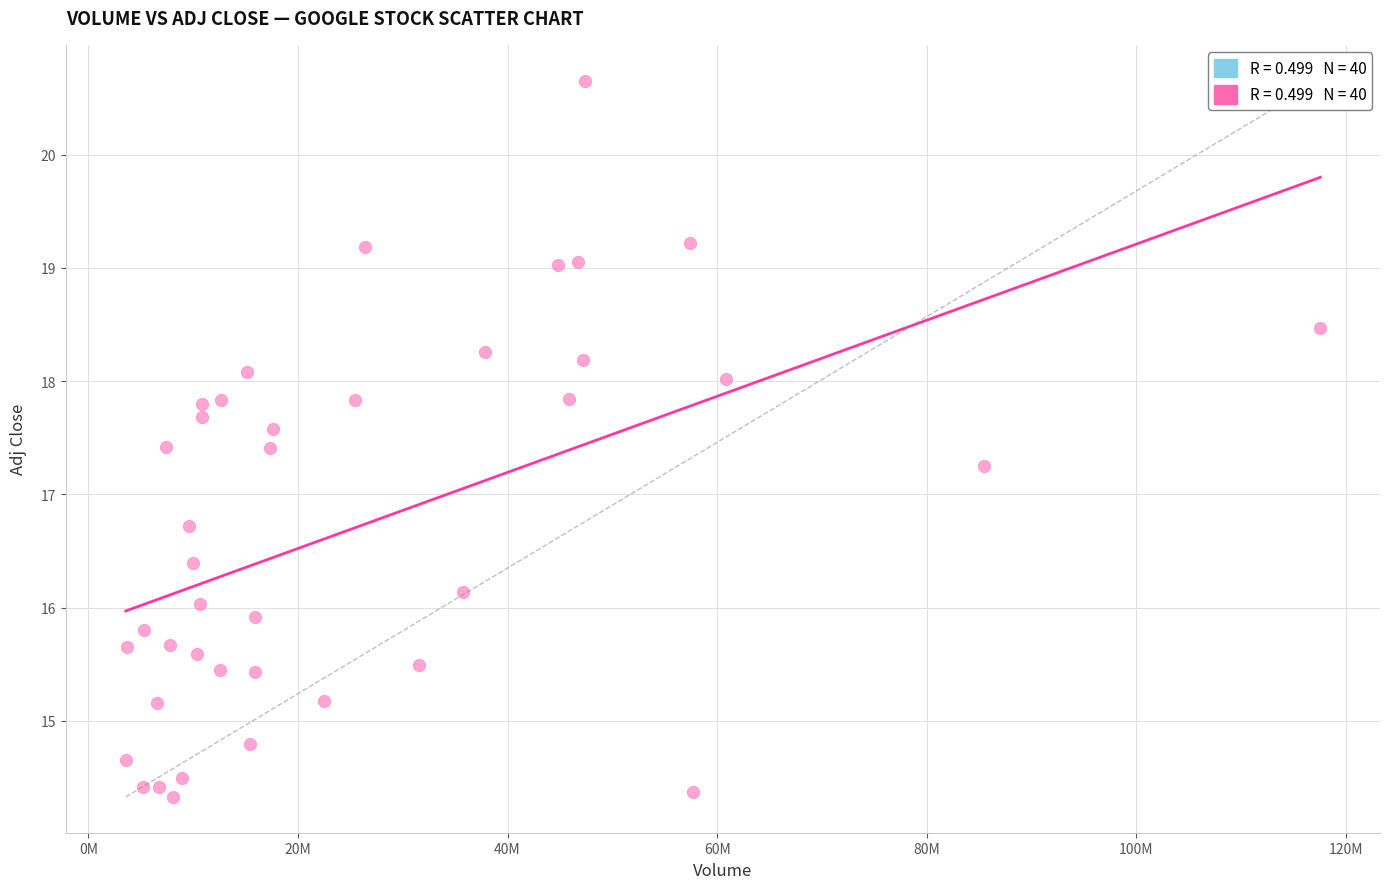

What is the range of Y values (max minus min)?

6.3